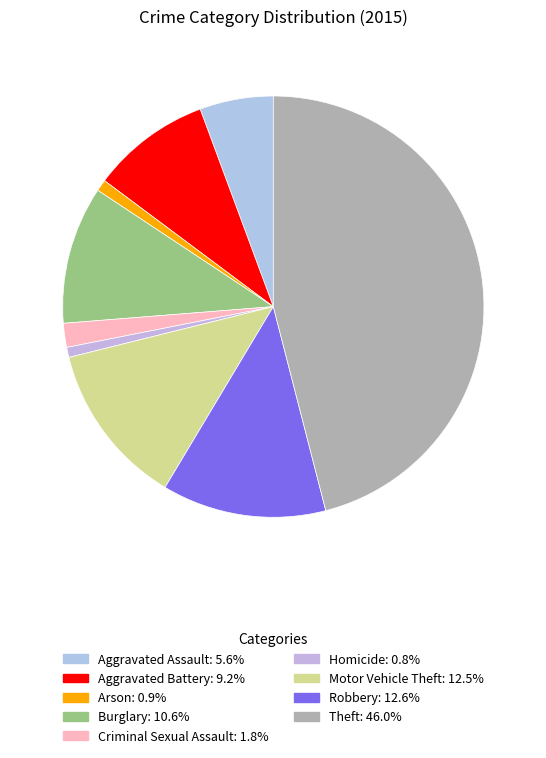

Count the number of slices in the pie.

9